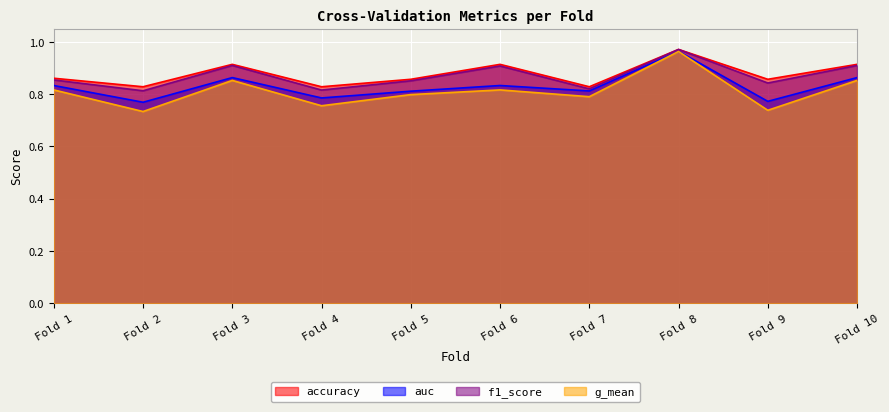

What is the minimum value shown in the chart?

0.7